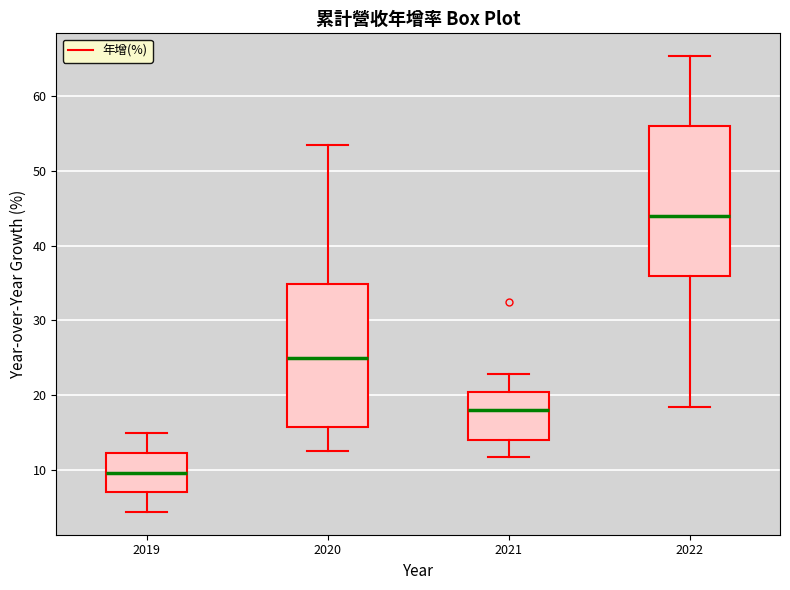

Which box is the tallest, from its lower edge to its upper edge?

2022